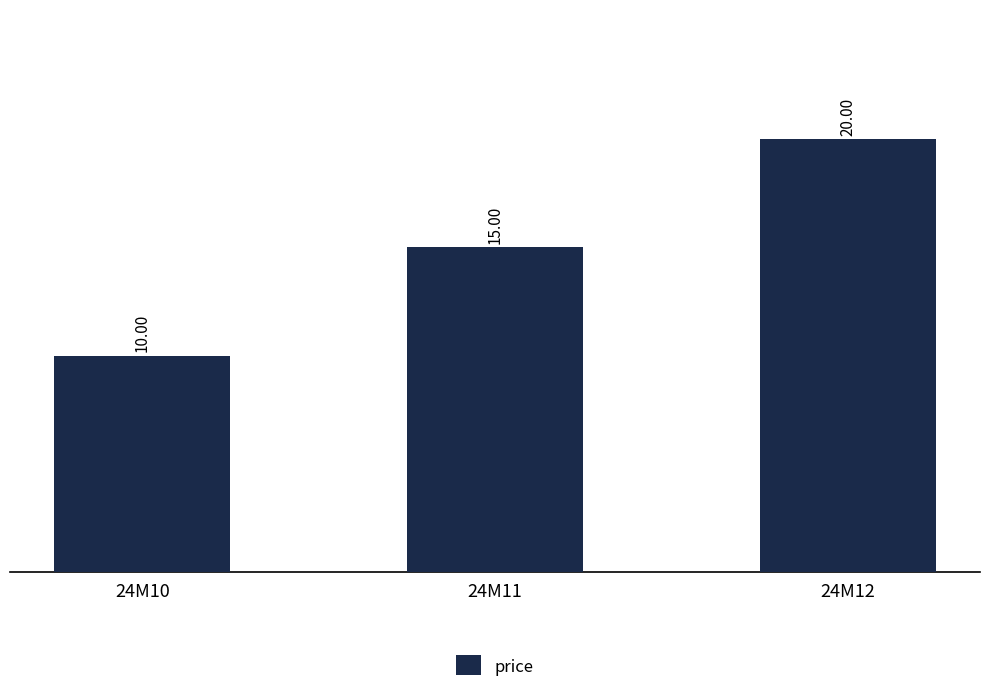

Reading right to left, extract all data points from this chart.

24M12=20	24M11=15	24M10=10